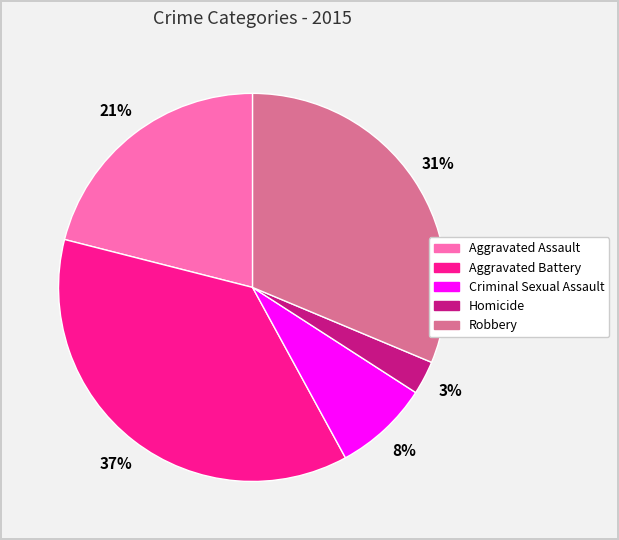

The Aggravated Assault slice represents 21% of the pie. True or false?

True